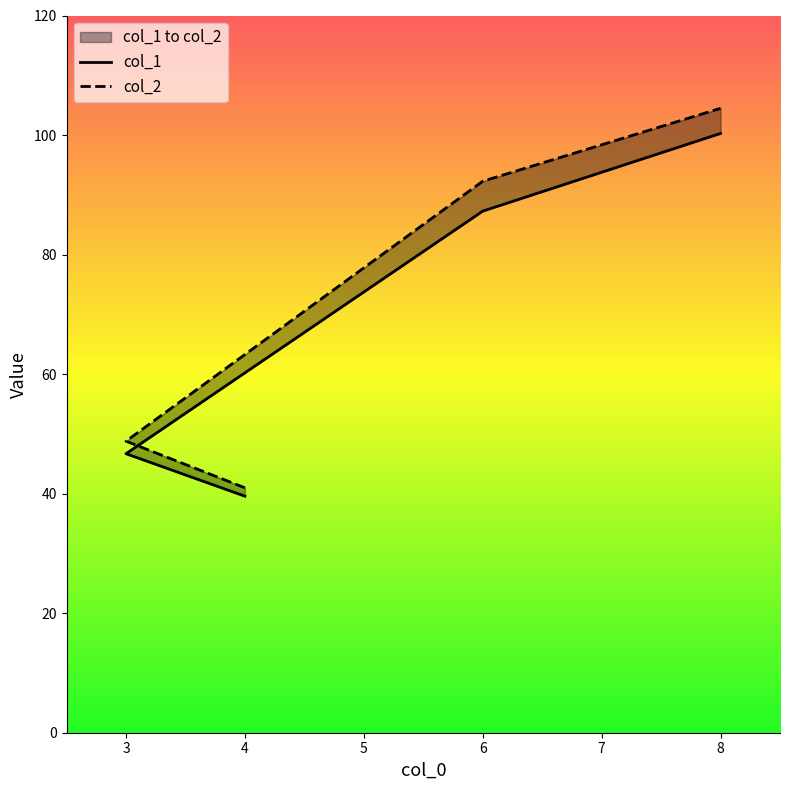

Is it true that col_2 equals 26.6 at 8?

False